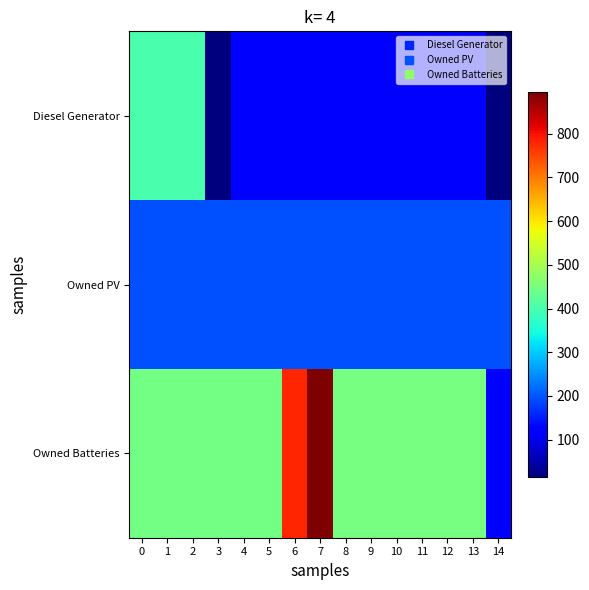

Reading right to left, what are all the values shown in this chart?

Diesel Generator: 14=15	13=113	12=113	11=113	10=113	9=113	8=113	7=128	6=128	5=113	4=113	3=15	2=400	1=400	0=400
Owned PV: 14=197	13=197	12=197	11=197	10=197	9=197	8=197	7=197	6=197	5=197	4=197	3=197	2=197	1=197	0=197
Owned Batteries: 14=114	13=449	12=449	11=449	10=449	9=449	8=449	7=895	6=781	5=446	4=446	3=446	2=446	1=446	0=446